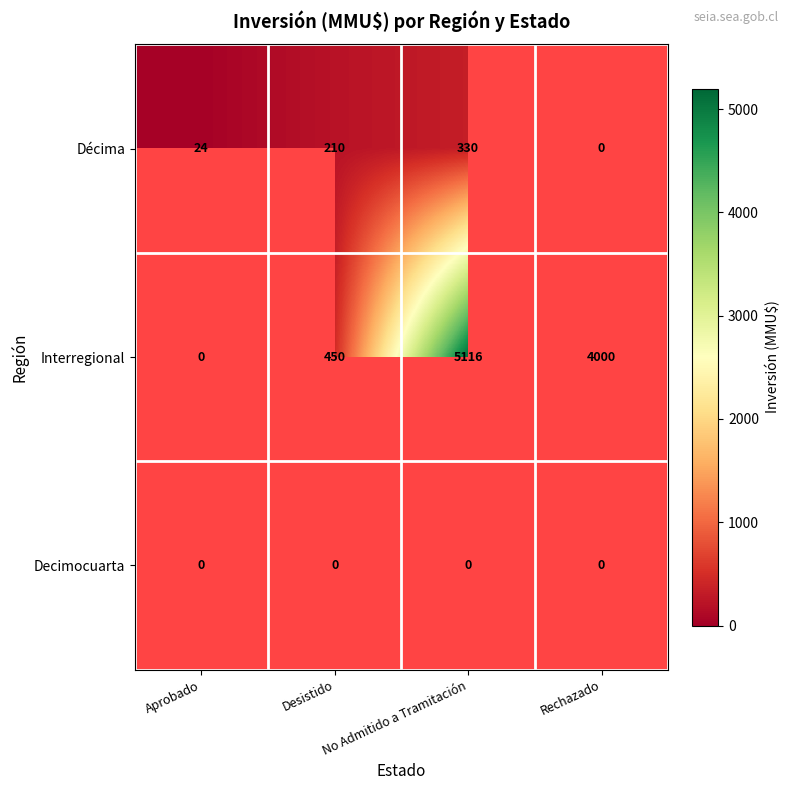

Is it true that Interregional equals 4000 at Rechazado?

True